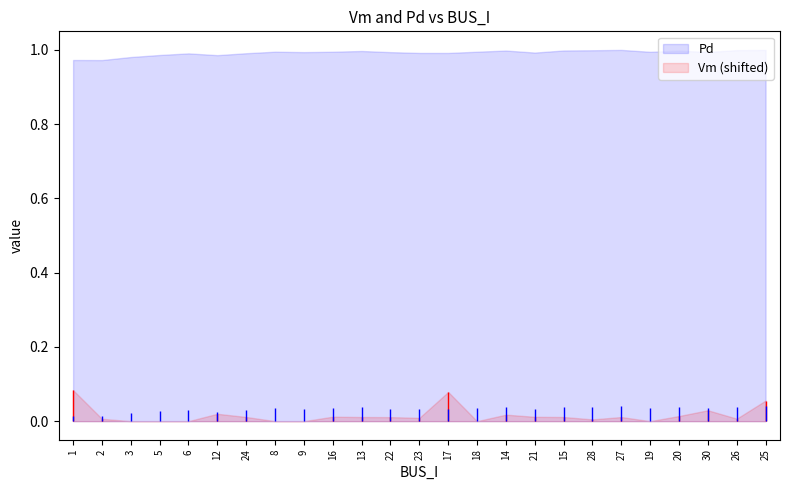

What is the label of the 22nd point from the right?

5